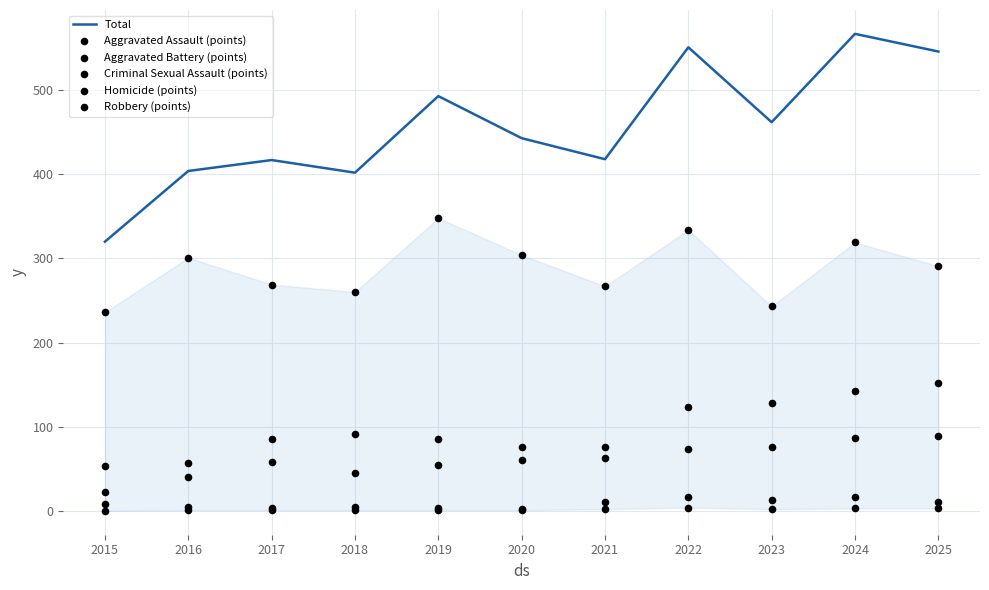

Which series has the largest Y range (max minus min)?

Total